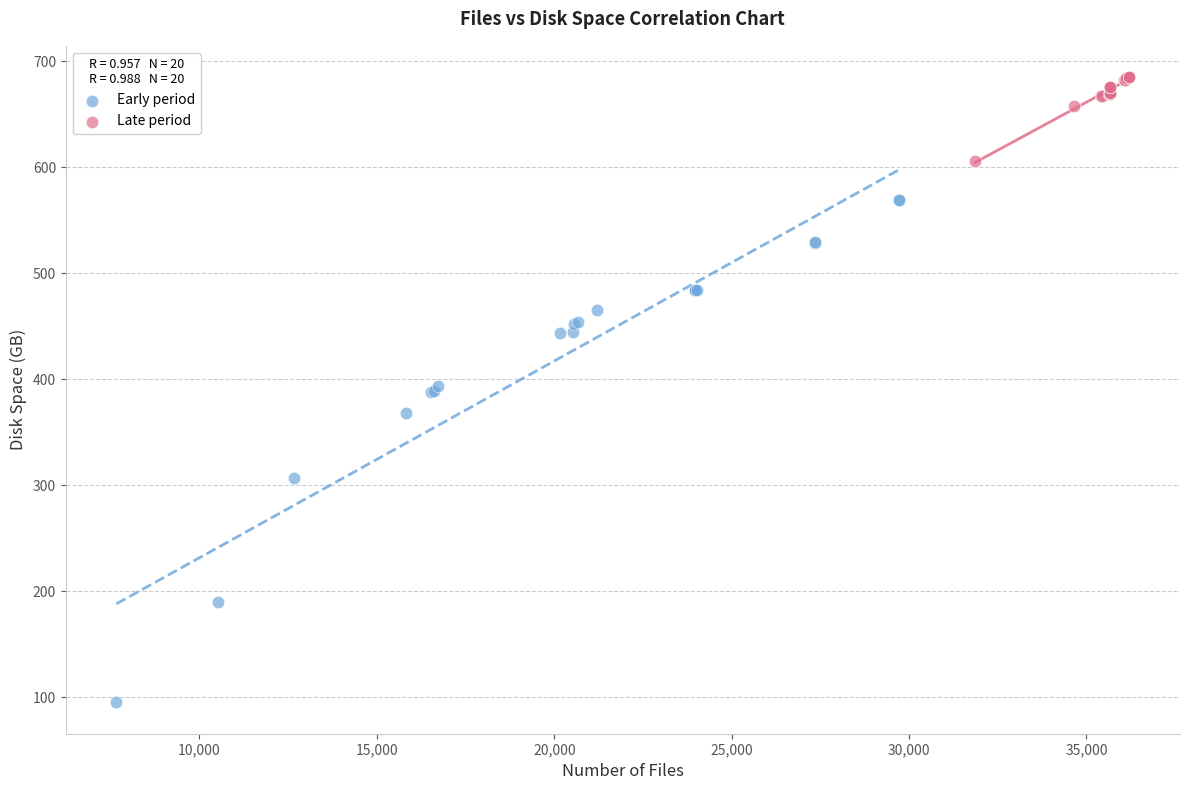

Which series reaches the maximum Y coordinate?

Late period